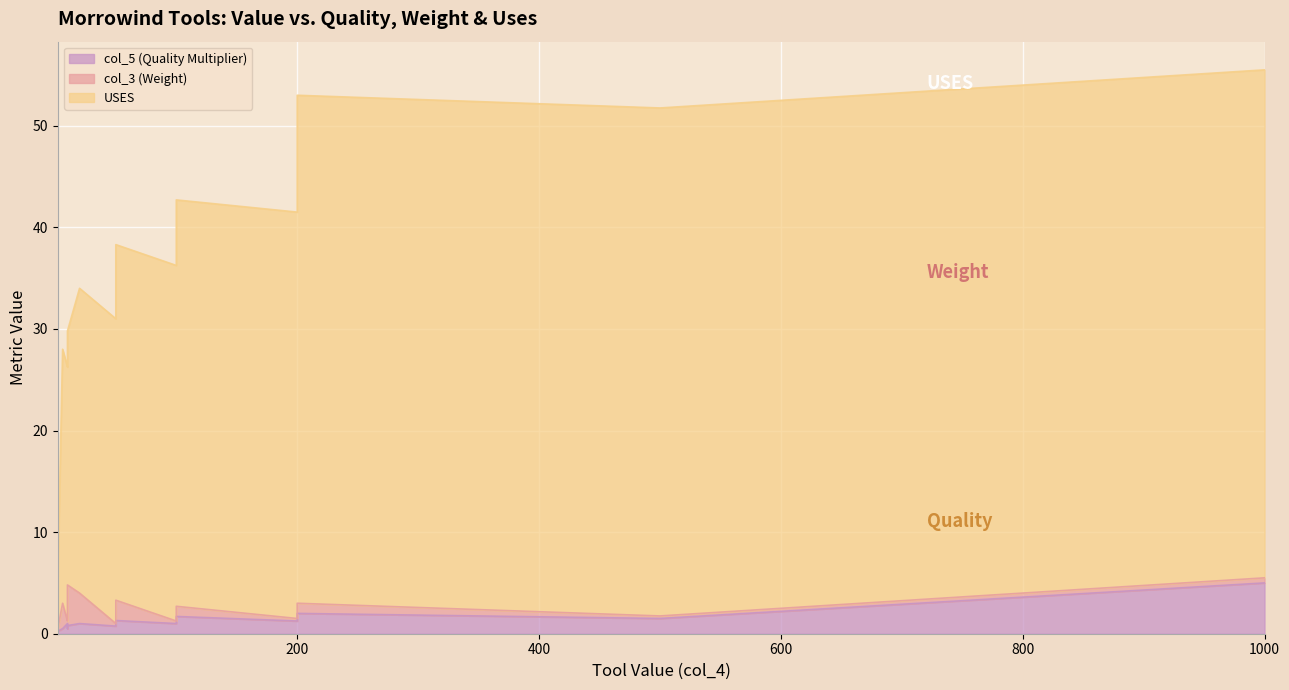

At how many categories does at least one series exceed 19?

17